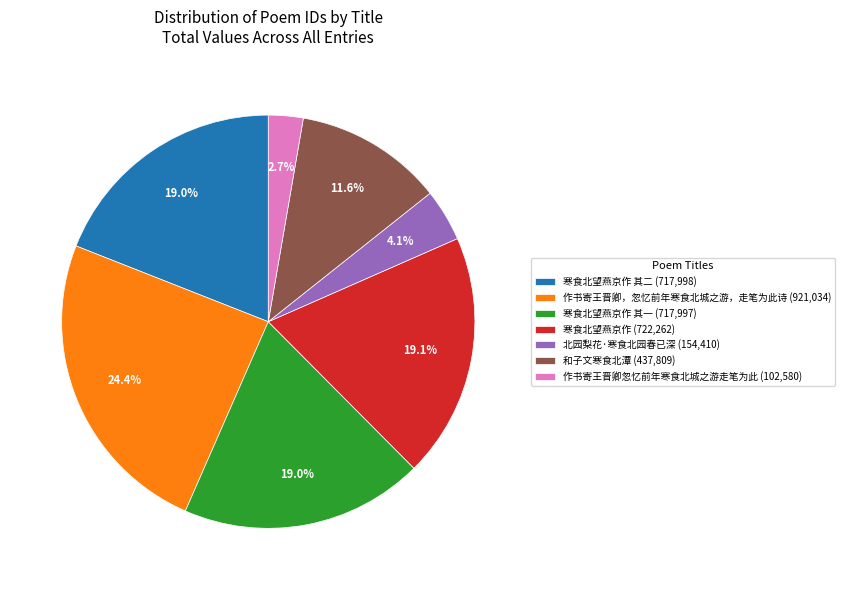

What is the ratio of the value at 和子文寒食北潭 (437,809) to the value at 北园梨花·寒食北园春已深 (154,410)?

2.8